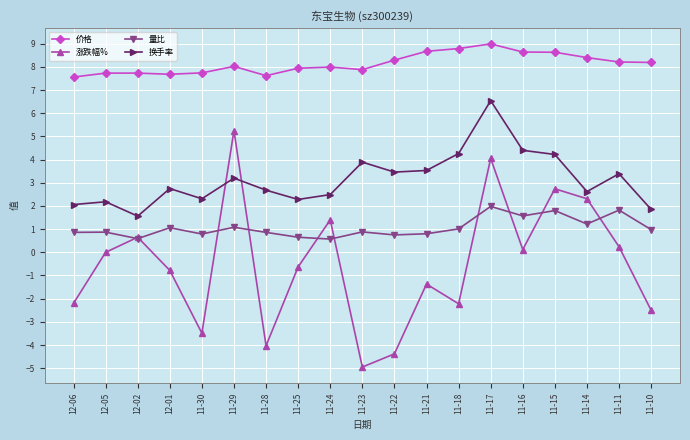

Which series has the widest spread of values?

涨跌幅%